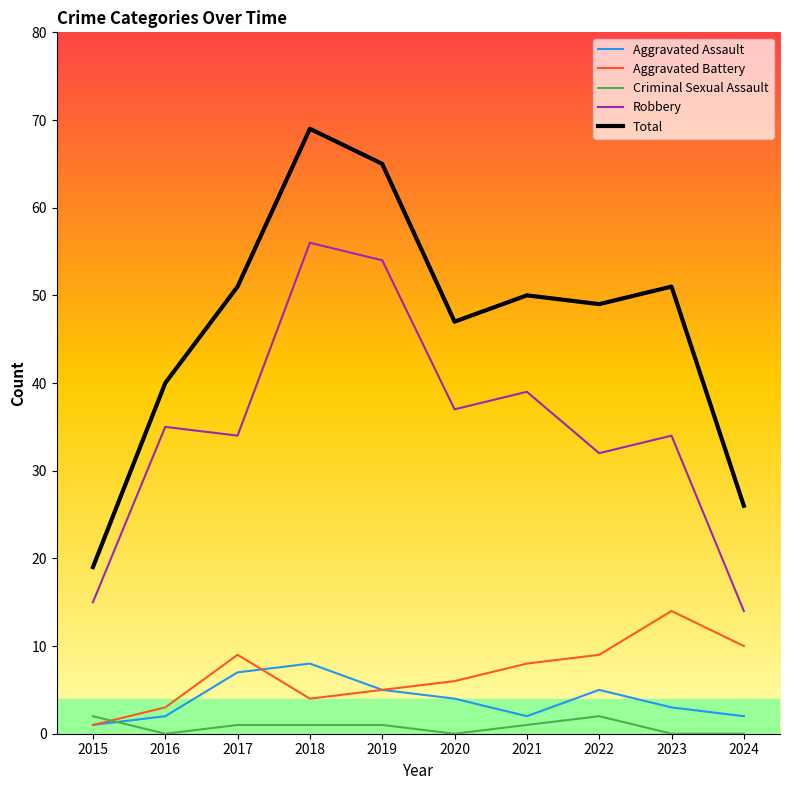

At how many categories does at least one series exceed 54?

2